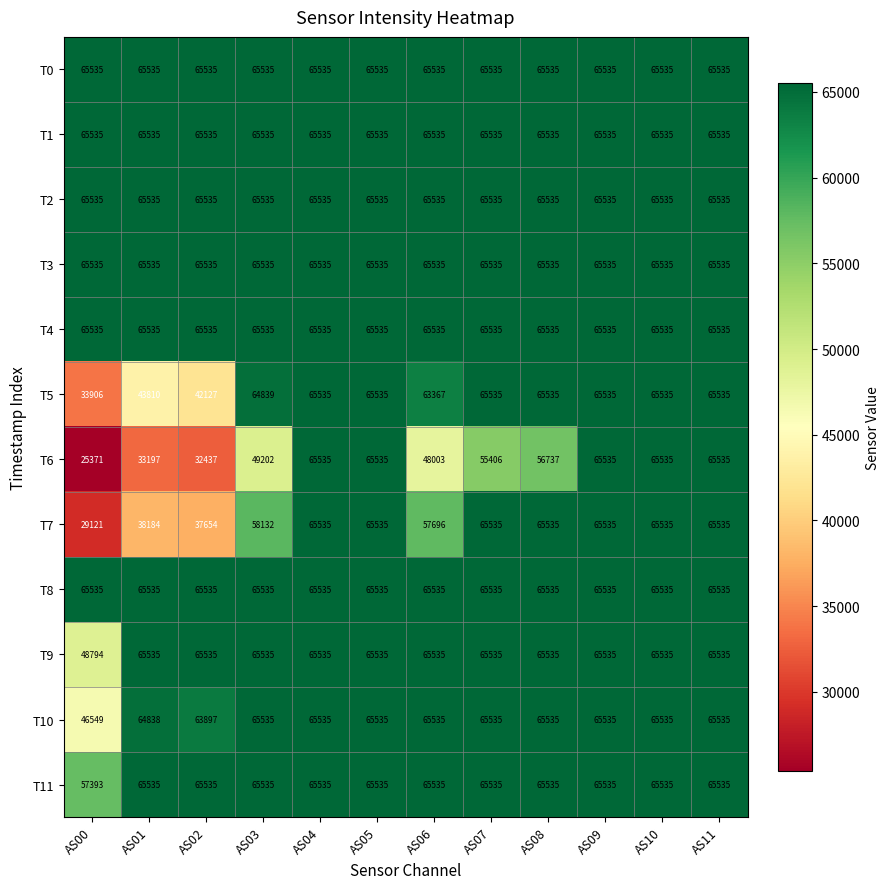

What is the maximum value for T9?

65535